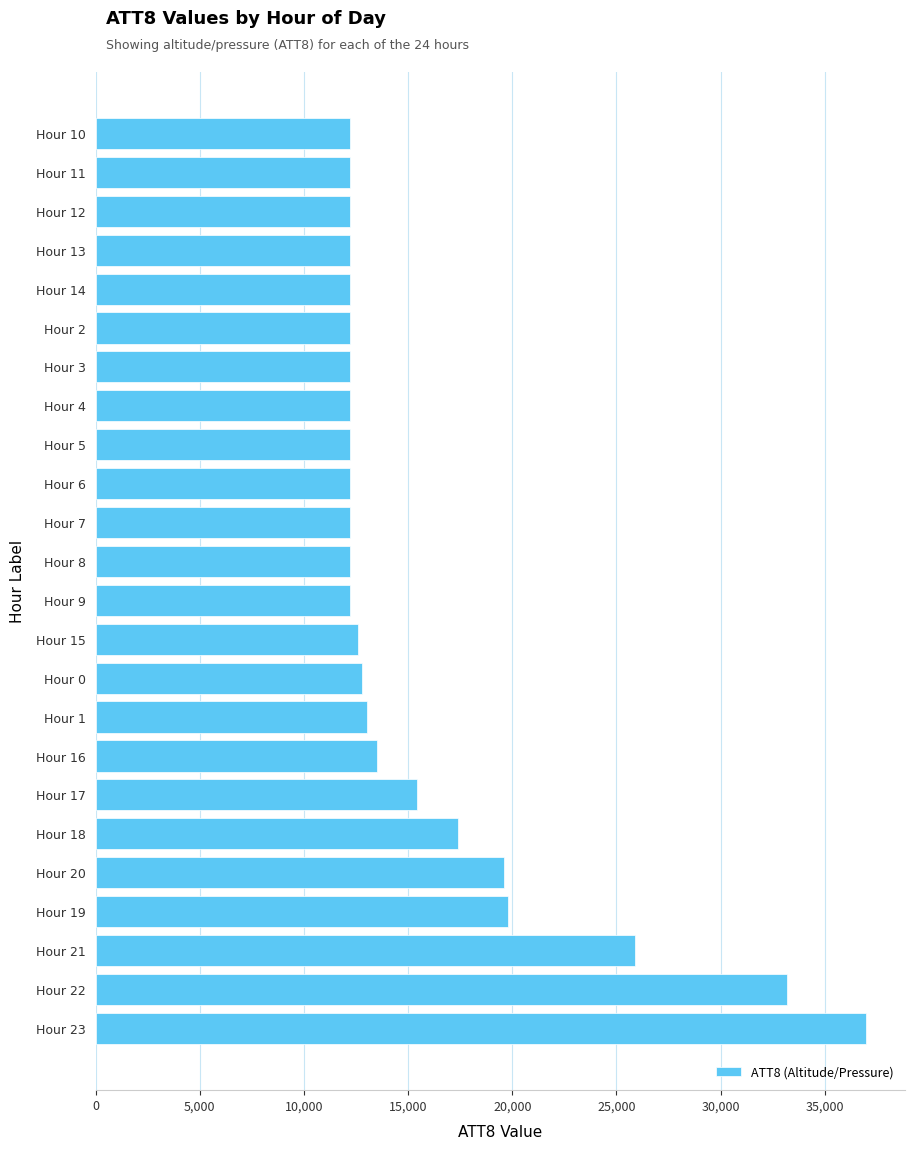

What is the difference between the maximum and second lowest values?

24800